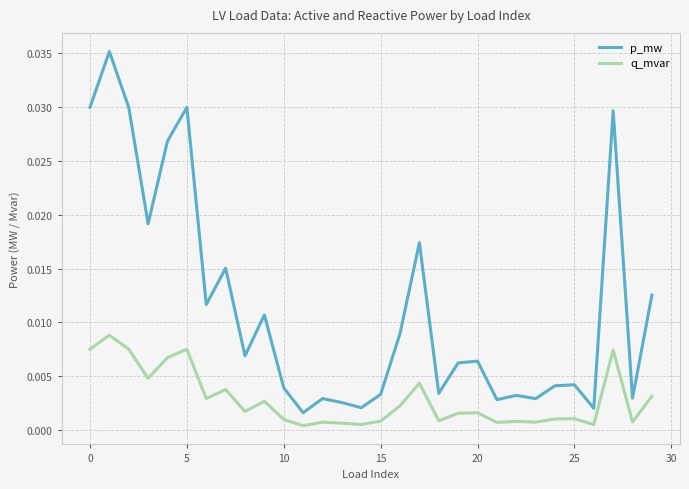

List the series in order of their peak value, highest first.

p_mw, q_mvar